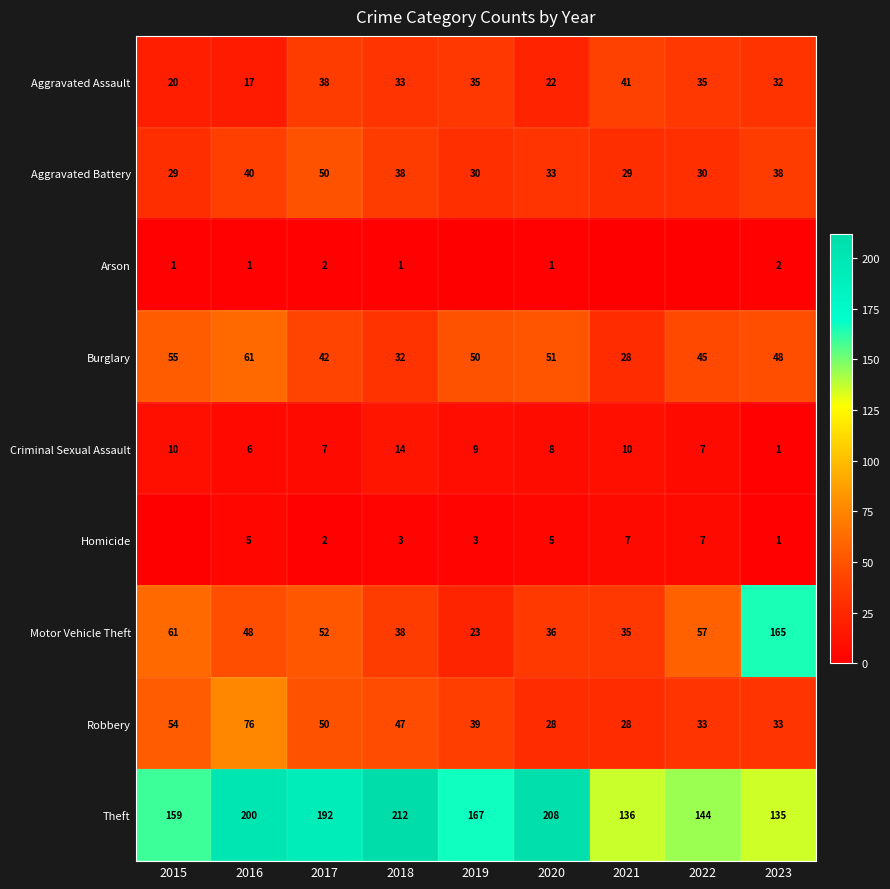

What is the difference between the highest and lowest values at 2016?

199